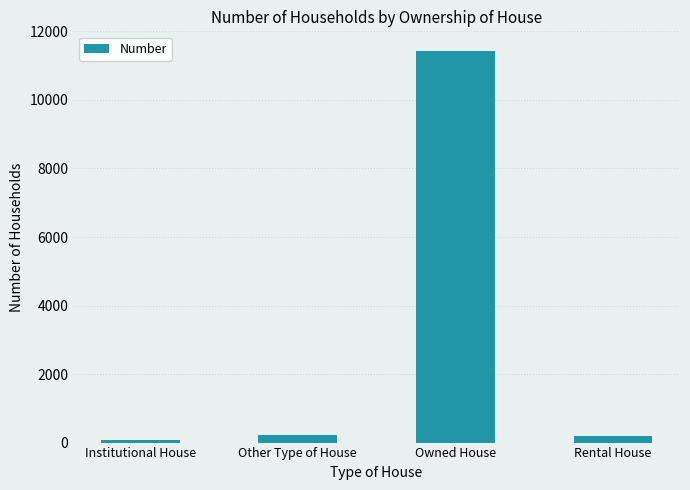

What is the sum of the values at Other Type of House and Owned House?

11647